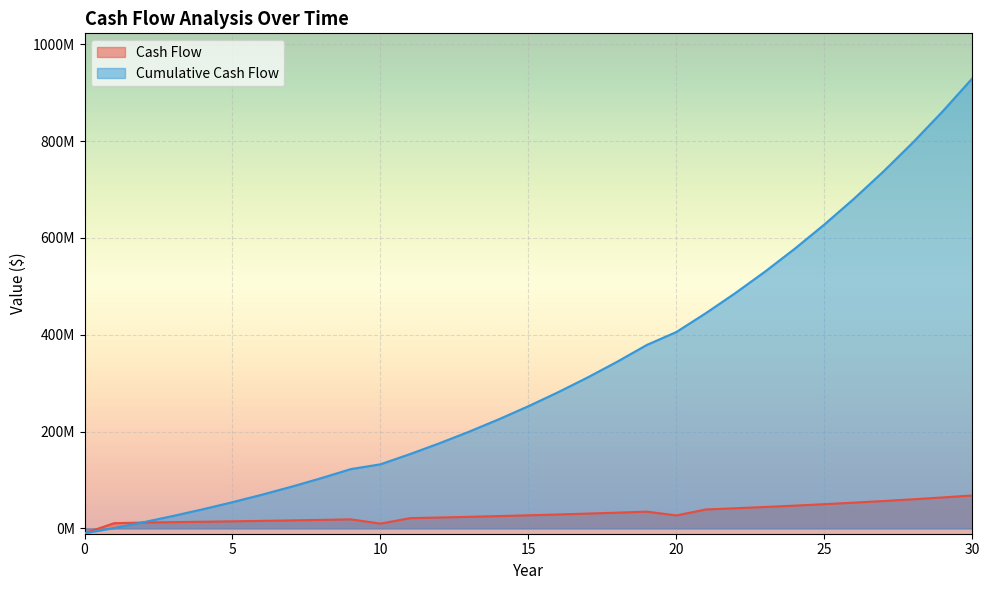

What is the value of the Cash Flow point at the 15th from the left?

25428816.0